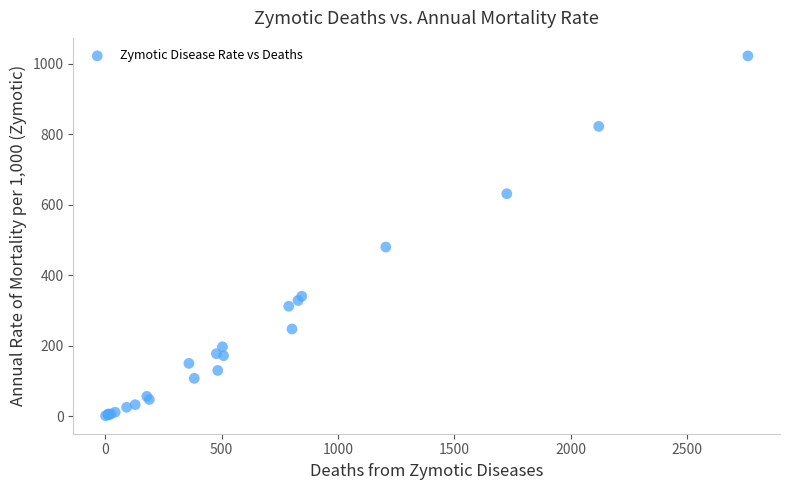

What Y value in the scatter plot is closest to 512?

480.3